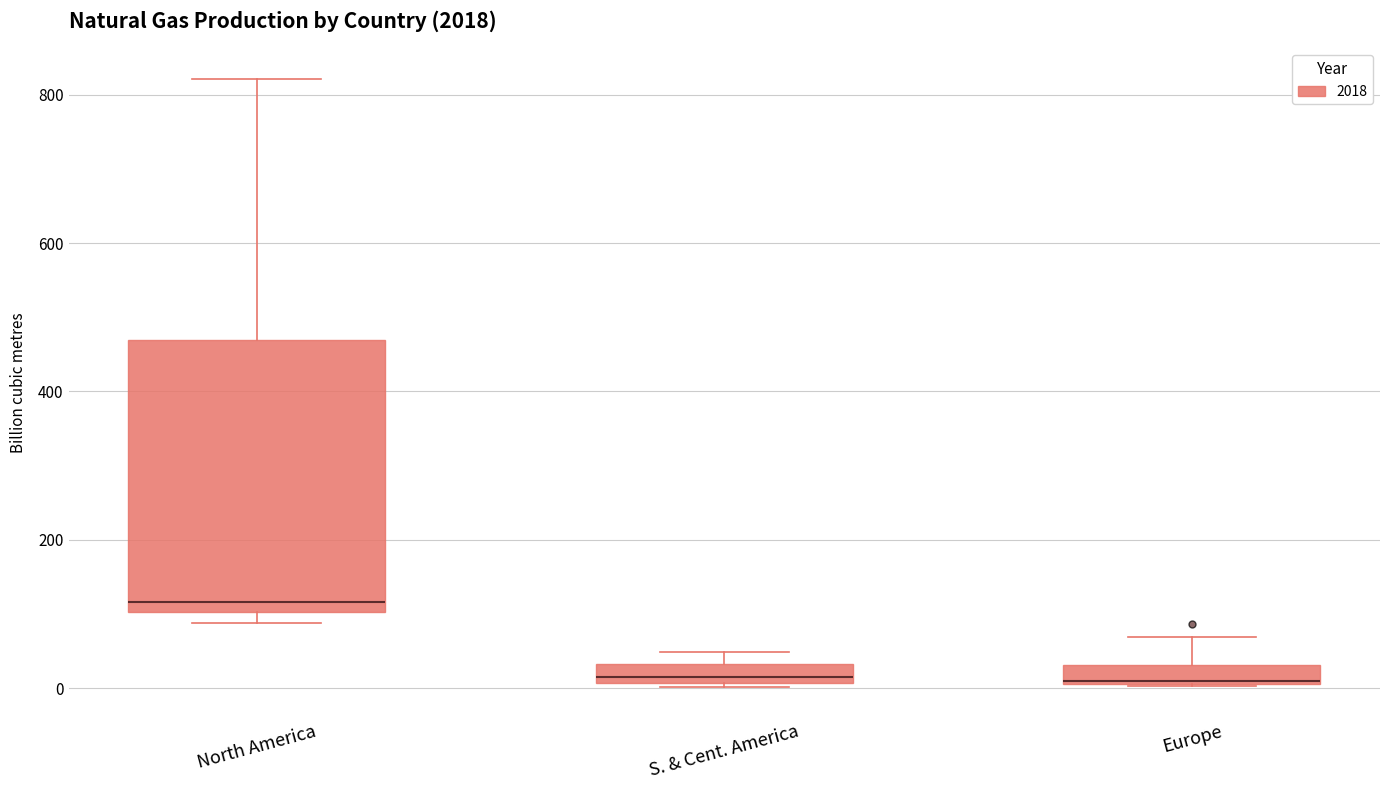

Comparing the boxes themselves (not the whiskers), which one is the tallest?

North America